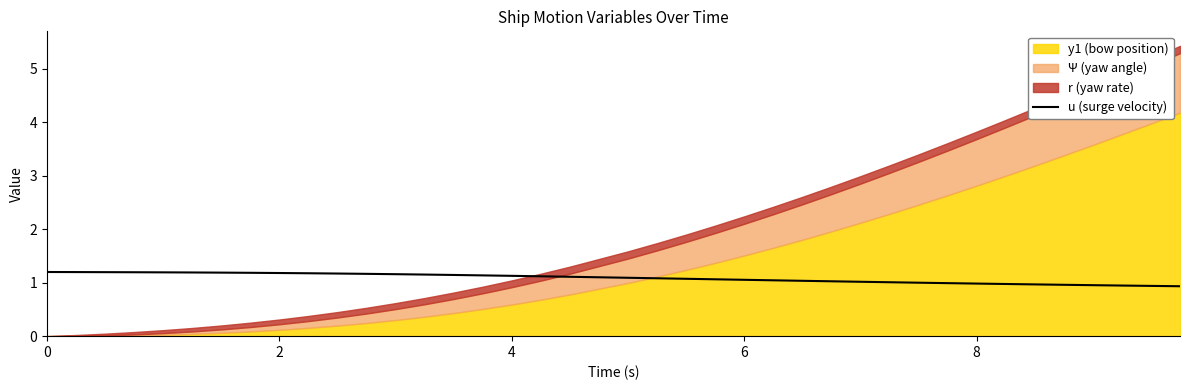

Does the chart display data point markers on the line(s)?

No